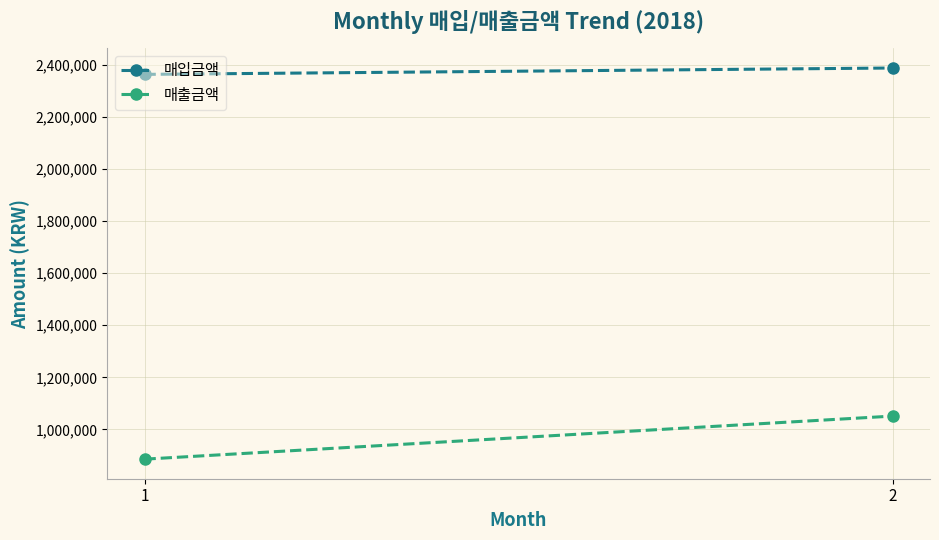

True or false: 매출금액 has a value of 1051100 at 2.

True